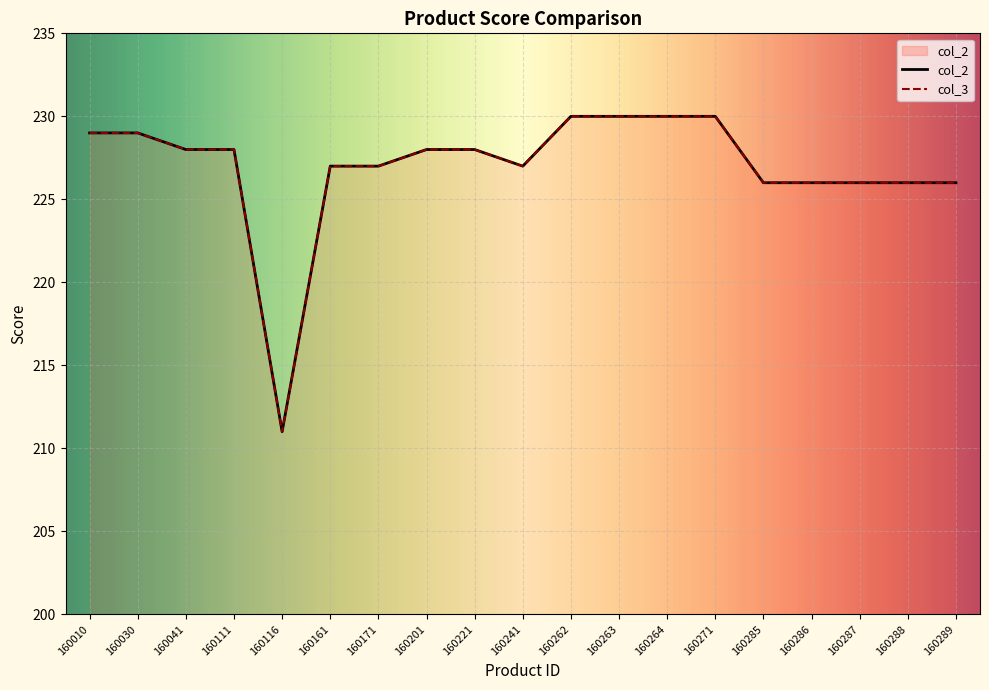

Reading left to right, list all the values displayed in this chart.

col_2: 160010=229	160030=229	160041=228	160111=228	160116=211	160161=227	160171=227	160201=228	160221=228	160241=227	160262=230	160263=230	160264=230	160271=230	160285=226	160286=226	160287=226	160288=226	160289=226
col_3: 160010=229	160030=229	160041=228	160111=228	160116=211	160161=227	160171=227	160201=228	160221=228	160241=227	160262=230	160263=230	160264=230	160271=230	160285=226	160286=226	160287=226	160288=226	160289=226